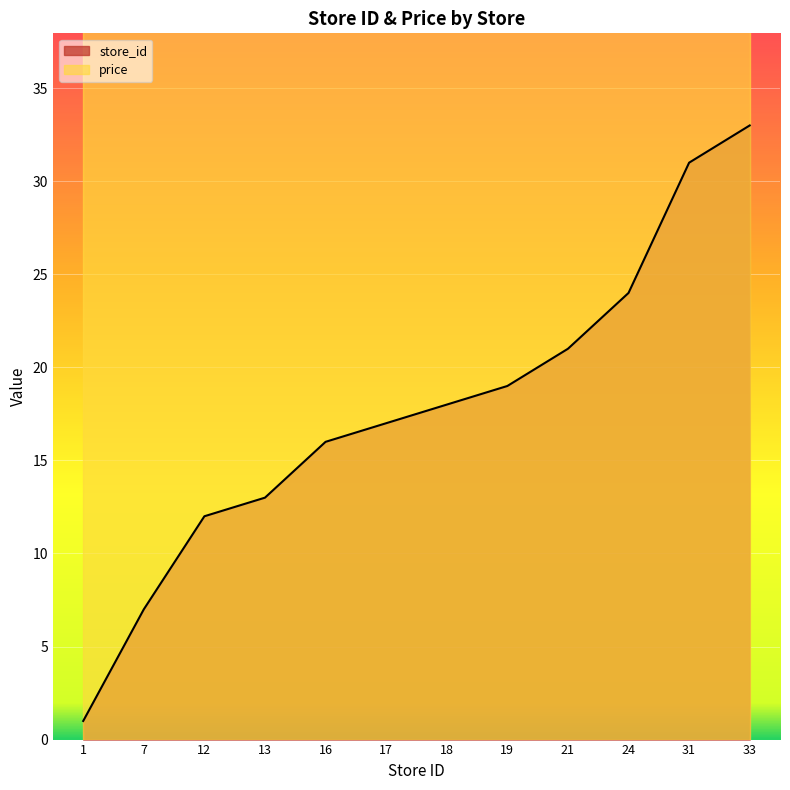

Reading right to left, list all the values displayed in this chart.

33=33	31=31	24=24	21=21	19=19	18=18	17=17	16=16	13=13	12=12	7=7	1=1